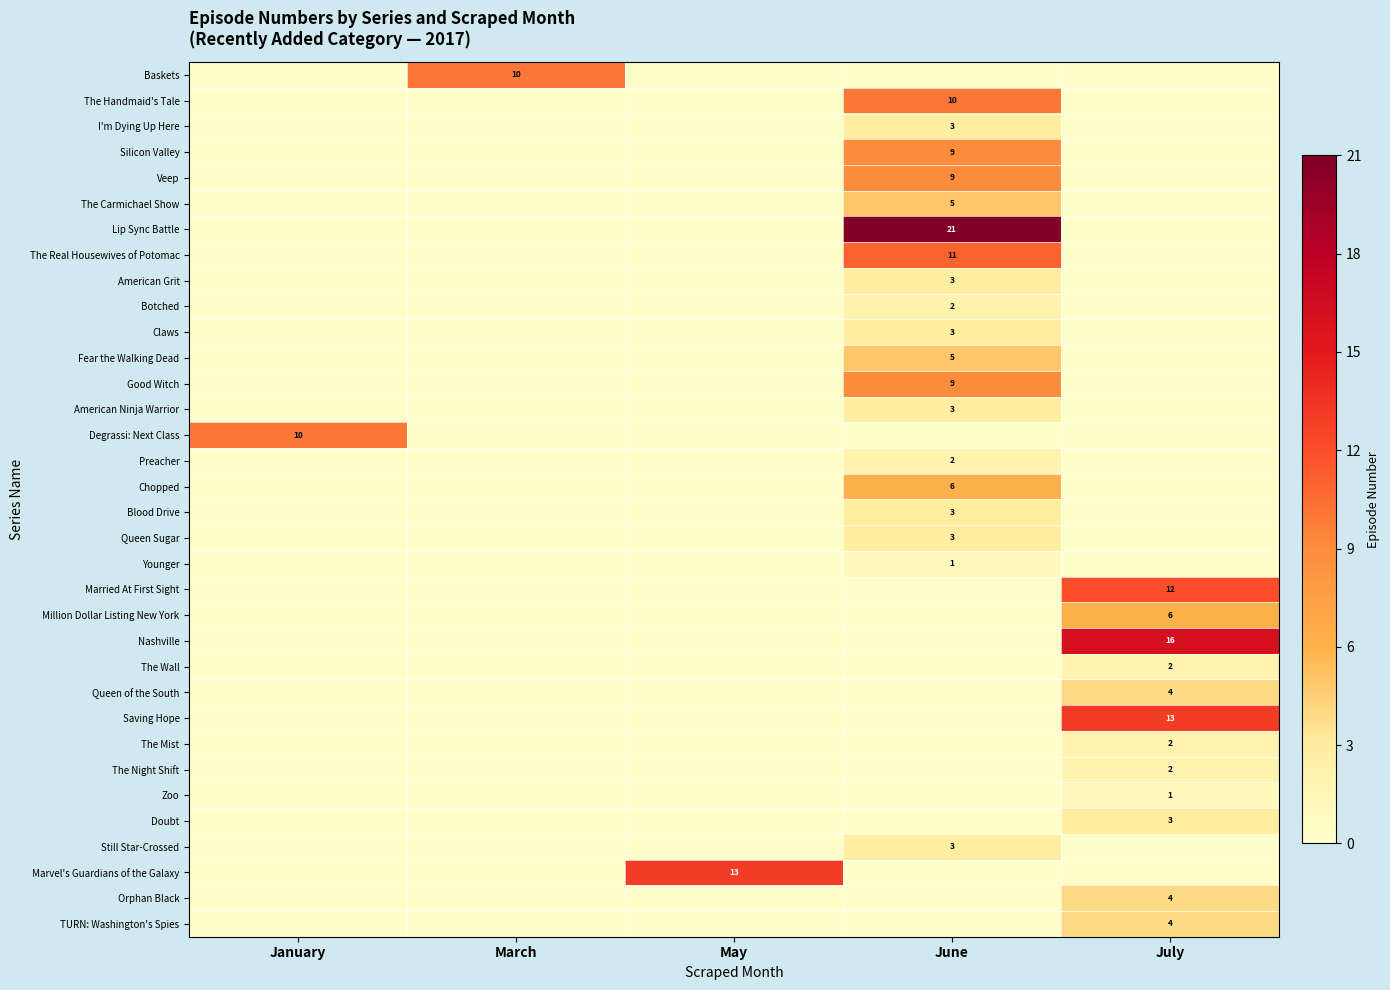

What is the total value across all series at January?

10